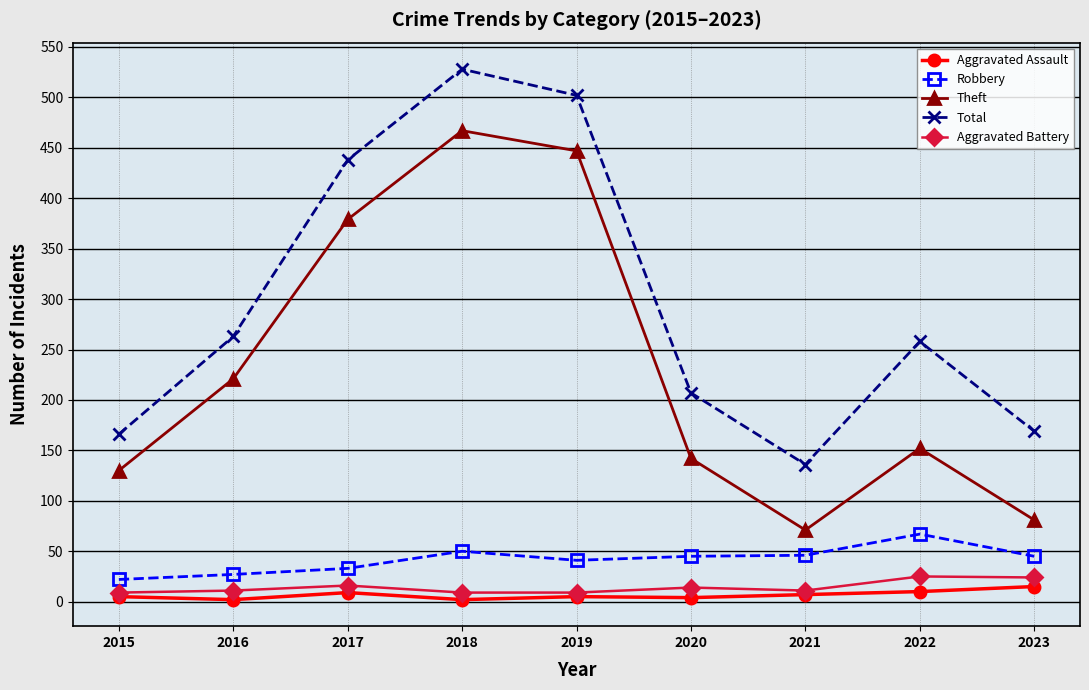

Does the chart display data point markers on the line(s)?

Yes